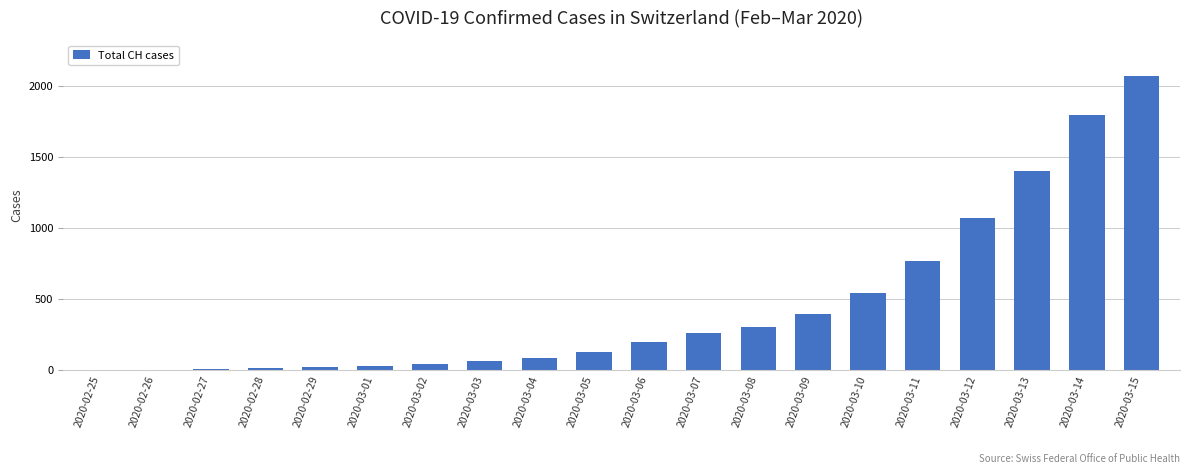

What is the sum of all values?

9172